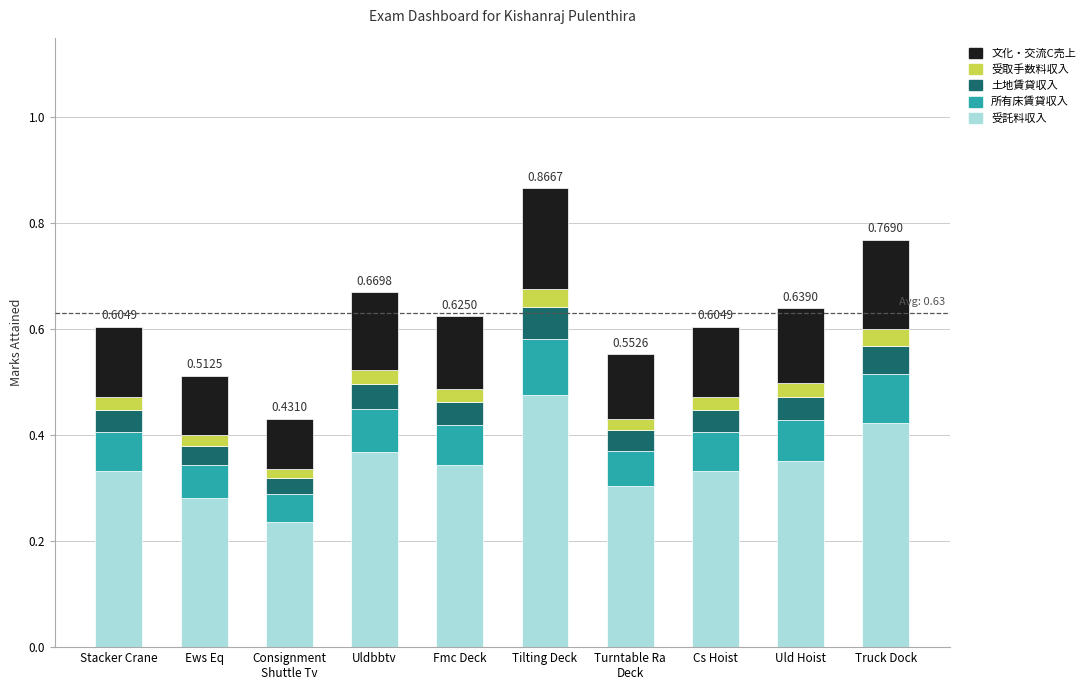

At which label does 受託料収入 reach its peak?

Tilting Deck